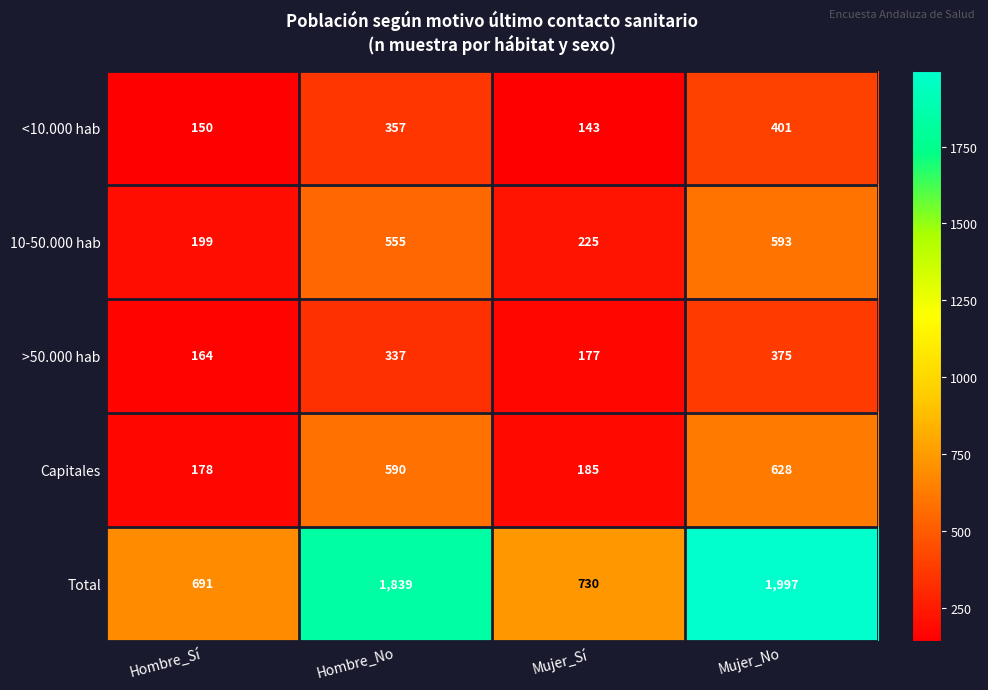

How many distinct data groups are displayed?

5